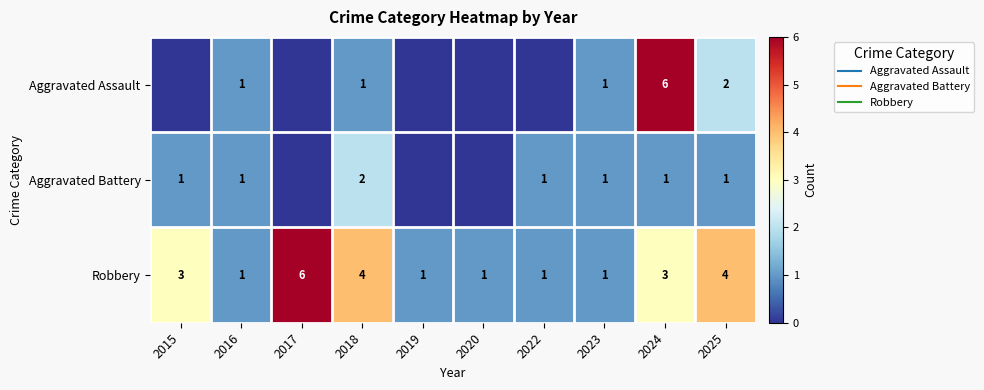

Is it true that Aggravated Battery equals 1 at 2022?

False